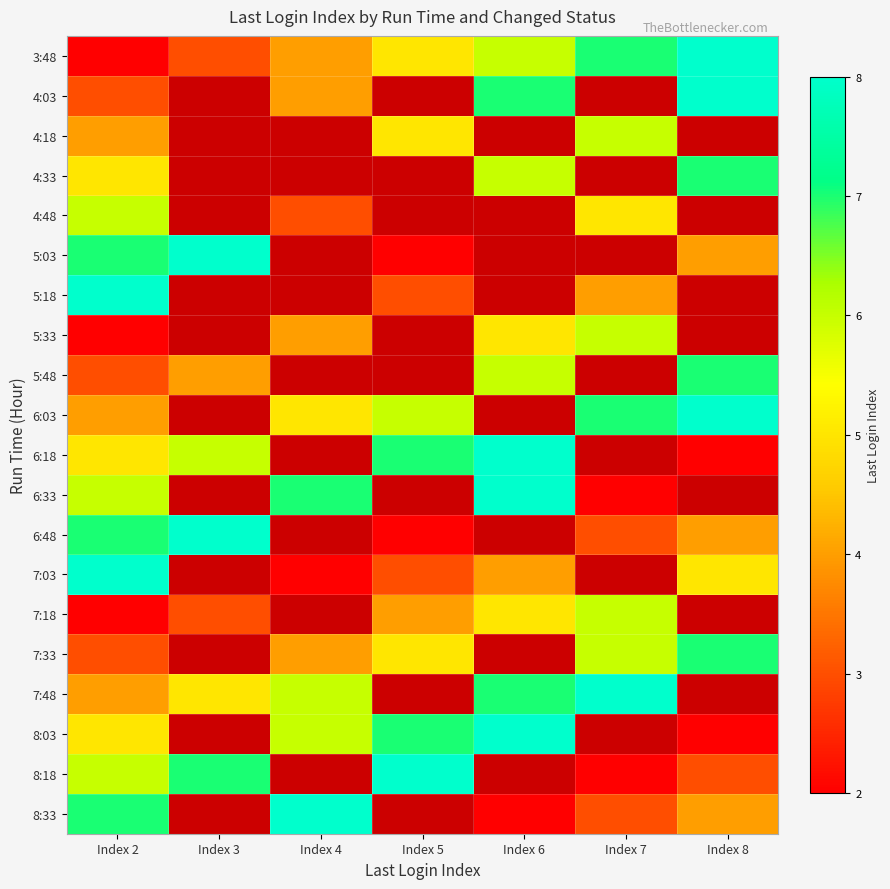

What is the sum of the 7:33 values at Index 4 and Index 5?

9.0